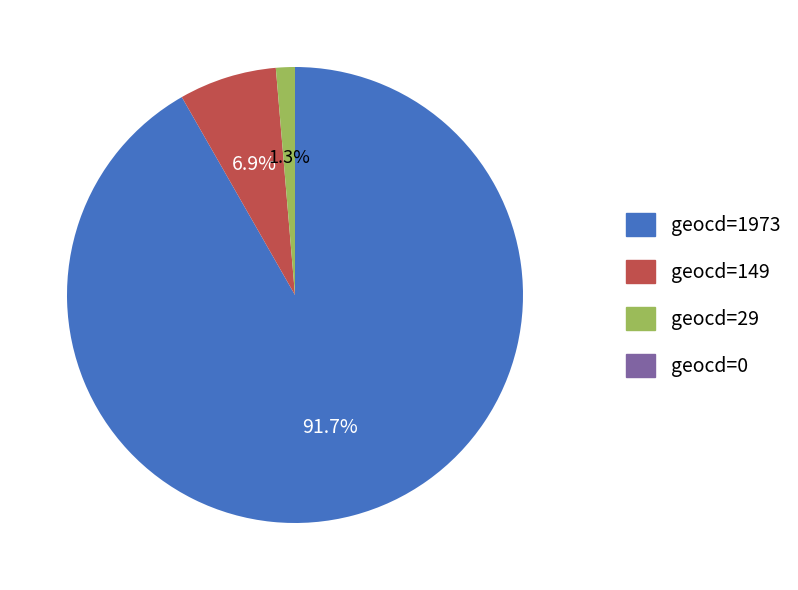

Is there a majority slice in this chart?

Yes